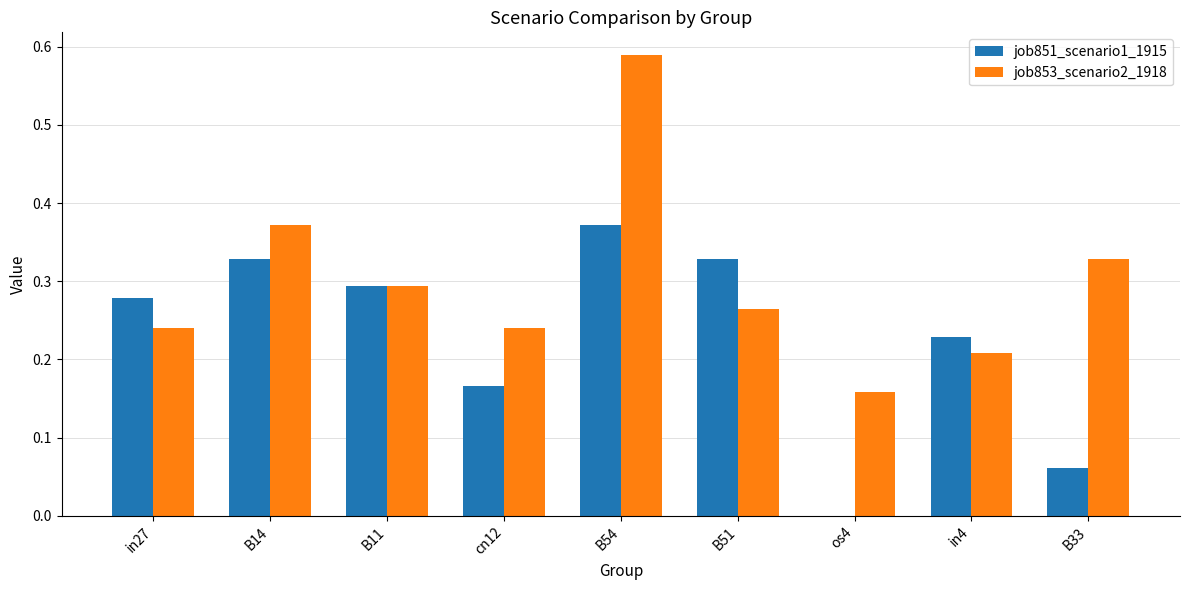

Is it true that job853_scenario2_1918 equals 0.4 at cn12?

False